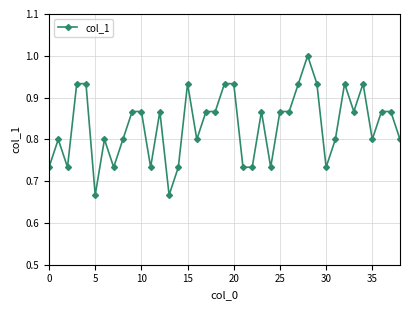

What is the difference between the second highest and second lowest values?

0.3